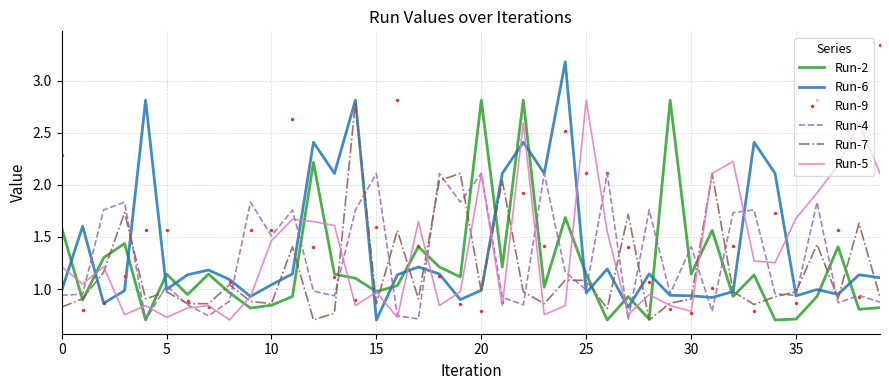

How many distinct data groups are displayed?

6